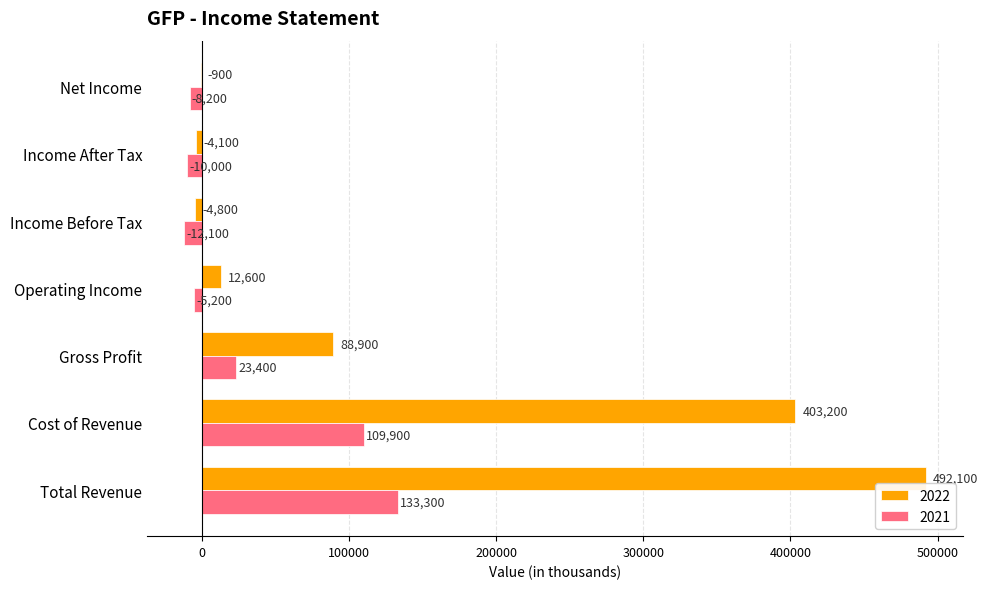

How many positive values does the 2021 series have?

3